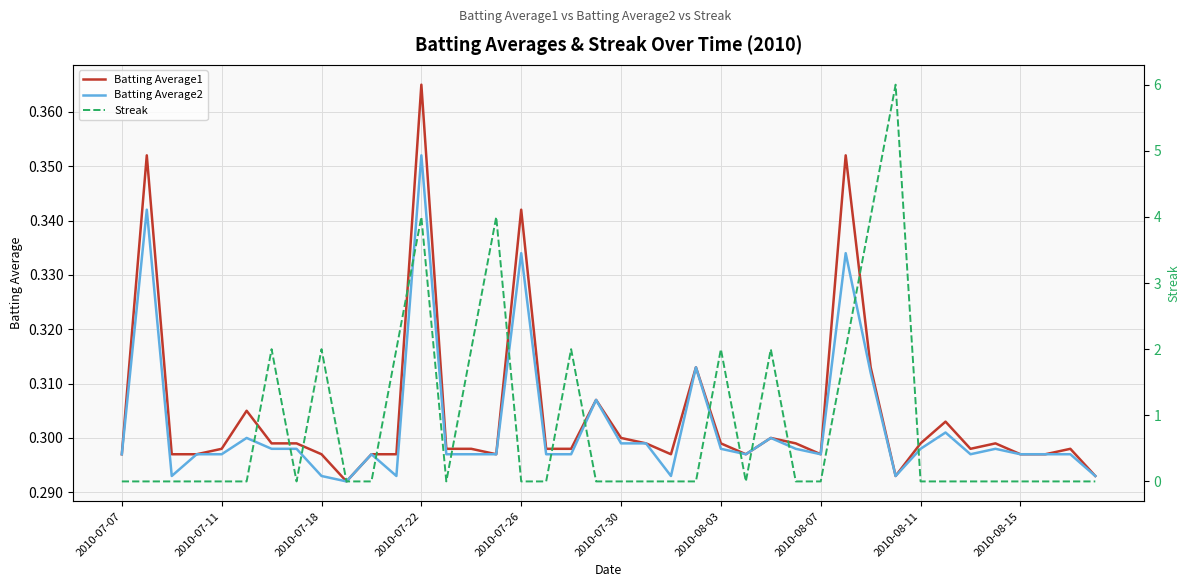

The value of Batting Average1 at 2010-08-07 is 0.5. True or false?

False